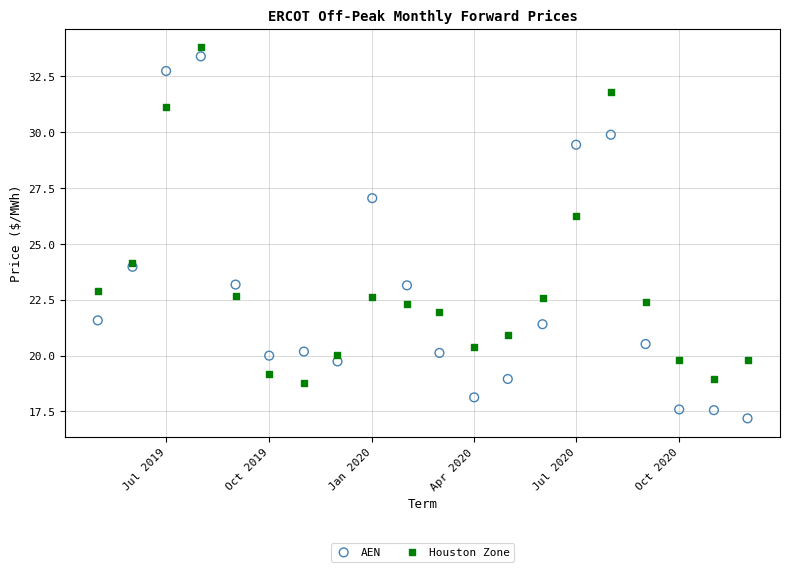

What are all the series names shown in the legend?

AEN, Houston Zone